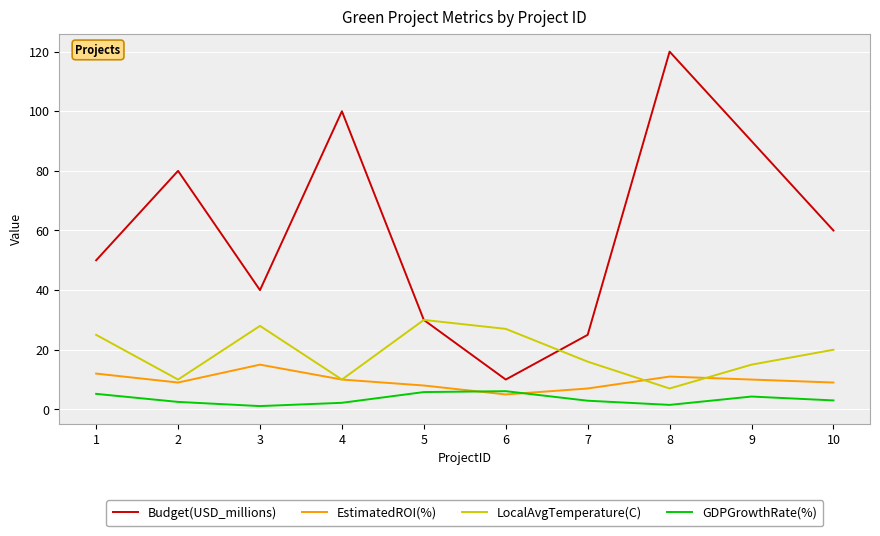

At how many categories does at least one series exceed 82?

3